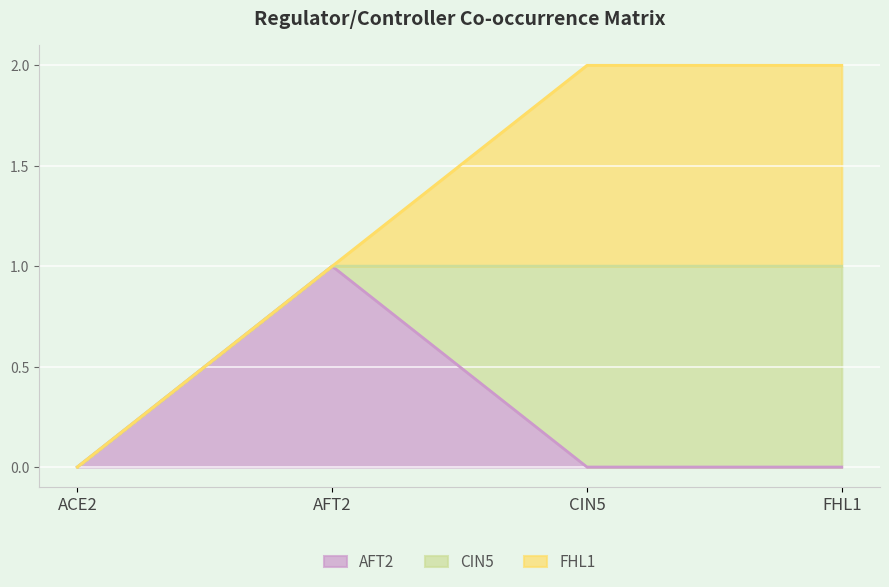

Is the value of AFT2 at AFT2 greater than the value of FHL1 at FHL1?

No